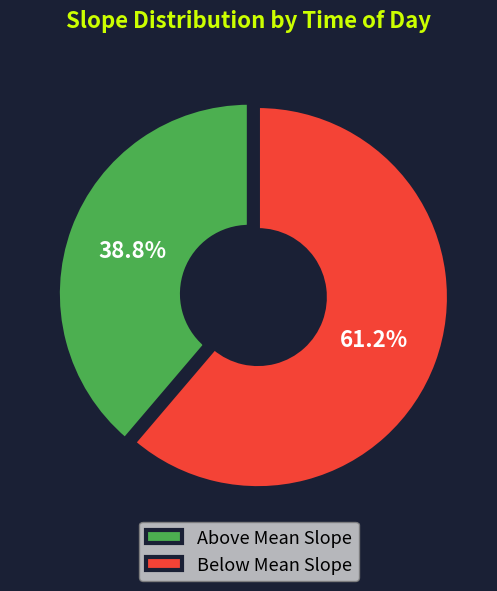

What percentage do Above Mean Slope and Below Mean Slope together represent?

100.0%